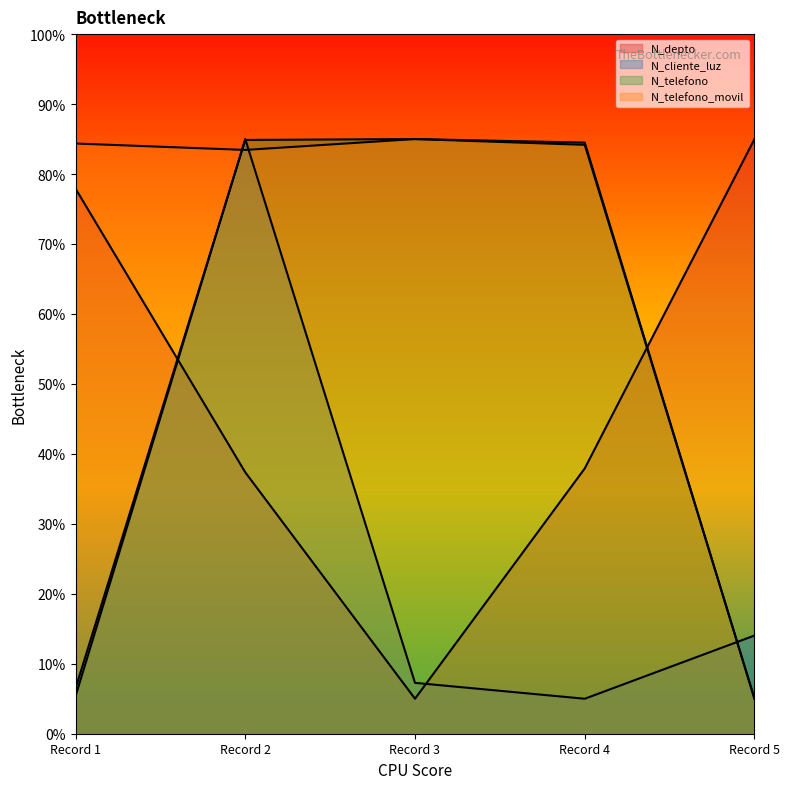

Reading left to right, transcribe all the data shown in this chart.

N_depto: 77.9	37.4	5.0	37.9	85.0
N_cliente_luz: 5.3	85.0	7.3	5.0	14.0
N_telefono: 6.5	84.9	85.0	84.5	5.0
N_telefono_movil: 84.4	83.4	85.0	84.2	5.0